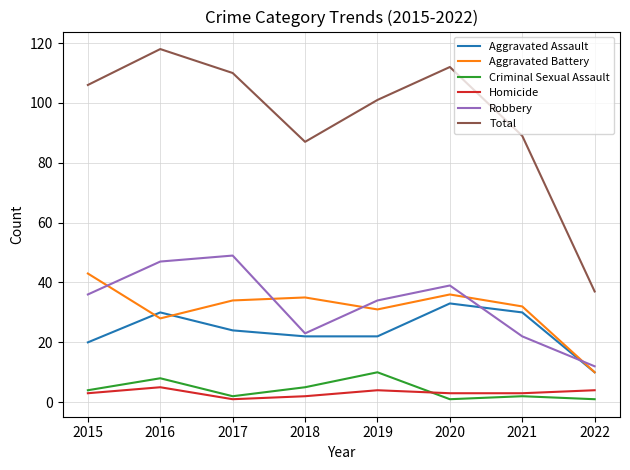

What is the approximate value of Criminal Sexual Assault at 2021?

2